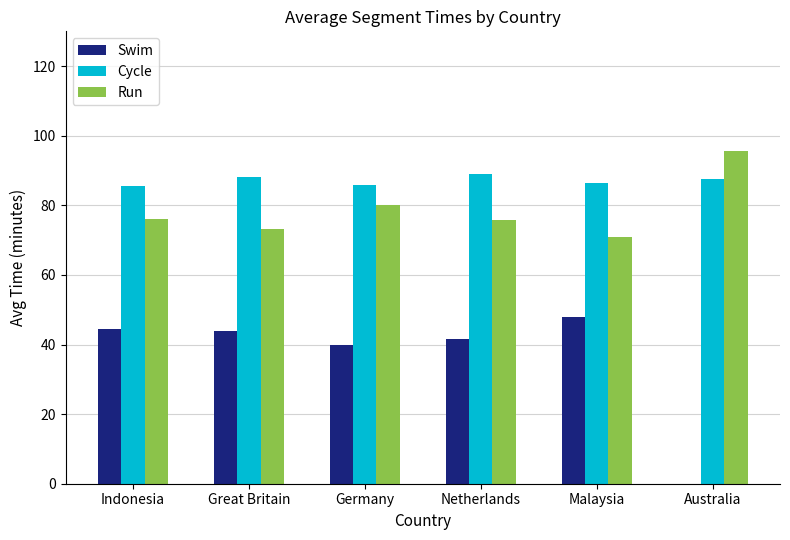

The value of Run at Australia is 158.5. True or false?

False